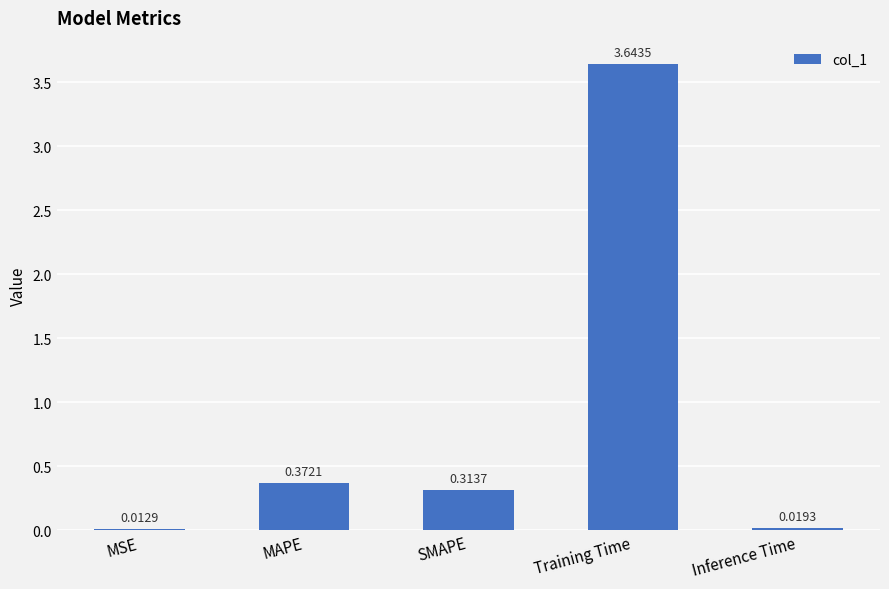

What is the average value?

0.9